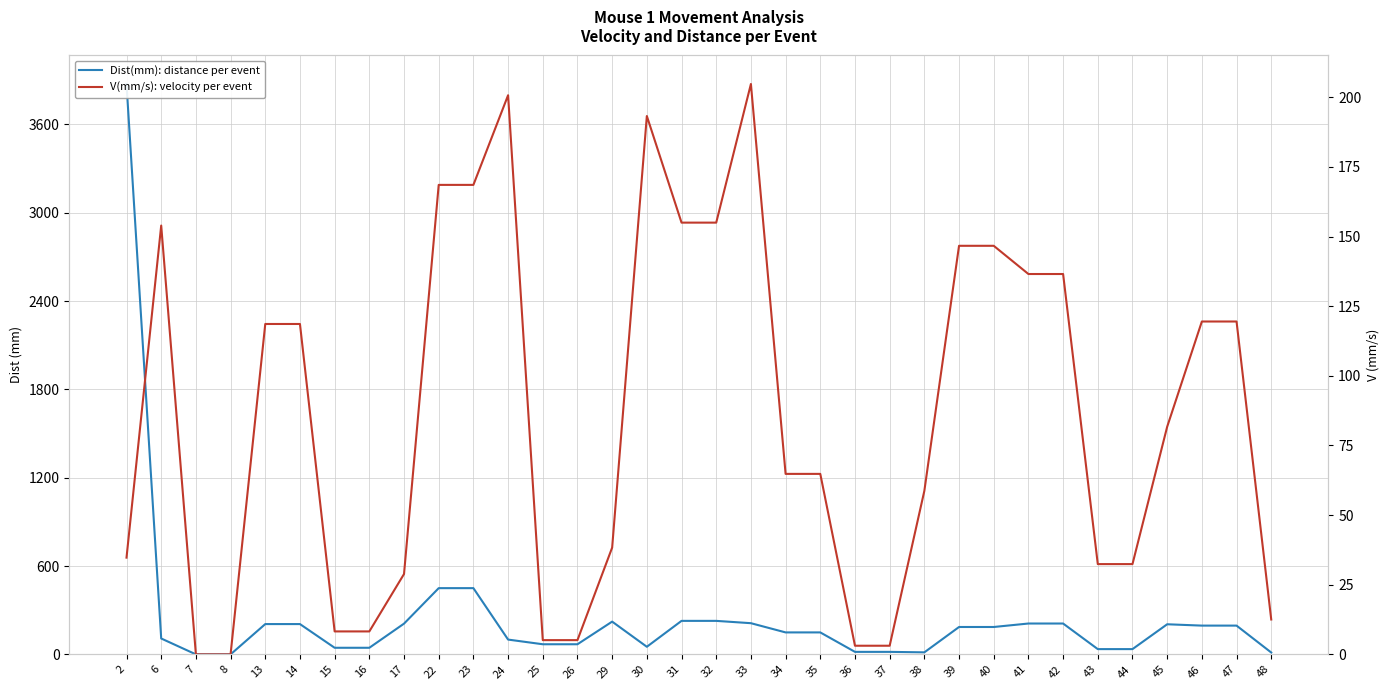

How many positive values does the V(mm/s): velocity per event series have?

32